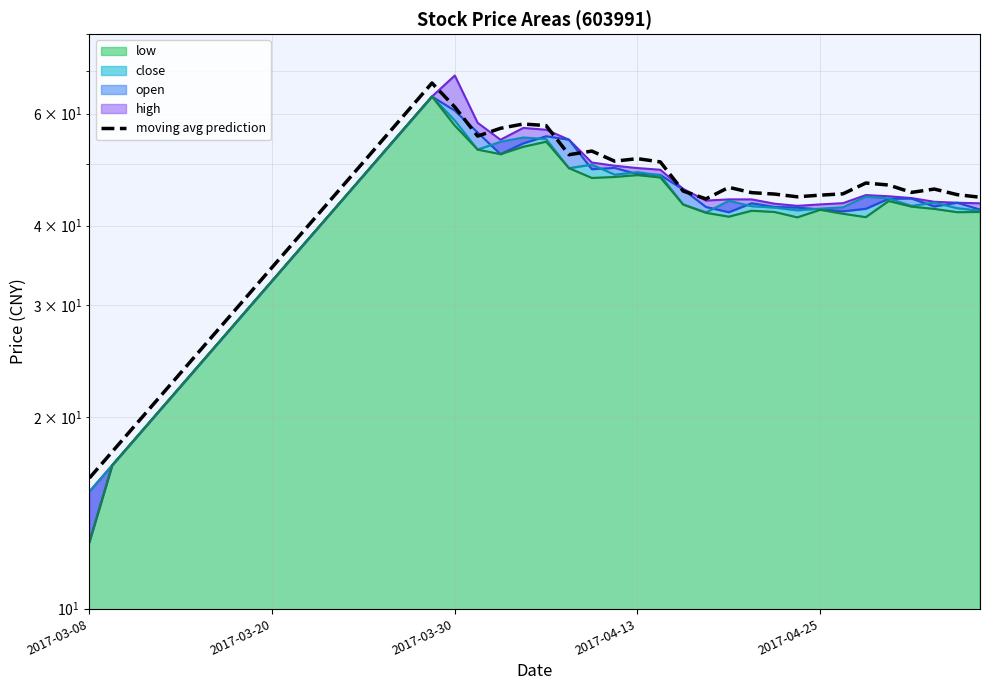

Reading right to left, extract all data points from this chart.

high line: 43.4	43.5	43.6	44.2	44.5	44.7	43.4	43.2	43.0	43.3	44.0	44.0	43.8	45.7	49.0	49.3	49.7	50.3	54.6	56.6	57.0	54.6	58.0	68.9	63.8	58.0	52.8	48.0	43.6	39.6	36.0	32.8	29.8	27.1	24.6	22.4	20.3	18.5	16.8	15.3
open line: 42.4	43.5	42.9	44.1	44.1	42.5	42.1	42.4	42.7	42.8	43.4	42.0	42.8	45.6	48.1	48.2	49.3	49.1	54.6	55.3	53.9	51.8	56.0	60.7	63.8	58.0	52.8	48.0	43.6	39.6	36.0	32.8	29.8	27.1	24.6	22.4	20.3	18.5	16.8	12.7
close line: 42.2	42.6	43.5	43.0	44.1	44.5	42.8	42.5	42.3	42.7	42.9	43.8	42.0	43.2	48.0	48.5	48.1	49.9	49.2	54.7	55.0	54.2	52.7	58.5	63.8	58.0	52.8	48.0	43.6	39.6	36.0	32.8	29.8	27.1	24.6	22.4	20.3	18.5	16.8	15.3
low line: 42.0	42.0	42.5	42.9	43.7	41.2	41.8	42.4	41.2	42.0	42.2	41.3	41.9	43.2	47.6	48.0	47.7	47.5	49.2	54.2	53.2	51.8	52.7	57.5	63.8	58.0	52.8	48.0	43.6	39.6	36.0	32.8	29.8	27.1	24.6	22.4	20.3	18.5	16.8	12.7
moving avg prediction: 44.3	44.8	45.7	45.1	46.3	46.7	44.9	44.7	44.4	44.8	45.1	45.9	44.1	45.3	50.4	51.0	50.5	52.4	51.7	57.5	57.8	56.9	55.3	61.5	67.0	60.9	55.4	50.4	45.8	41.6	37.8	34.4	31.3	28.4	25.8	23.5	21.4	19.4	17.7	16.0